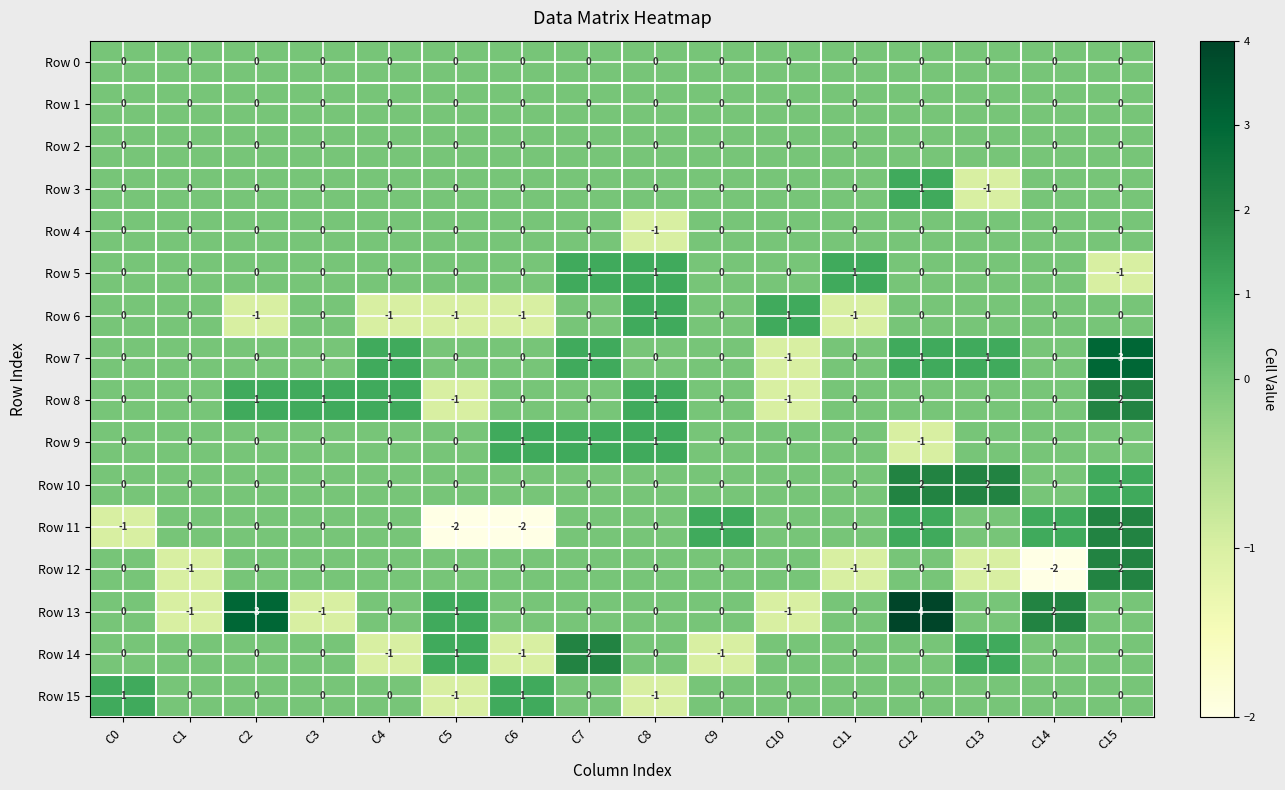

True or false: Row 15 has a value of -1 at C5.

True